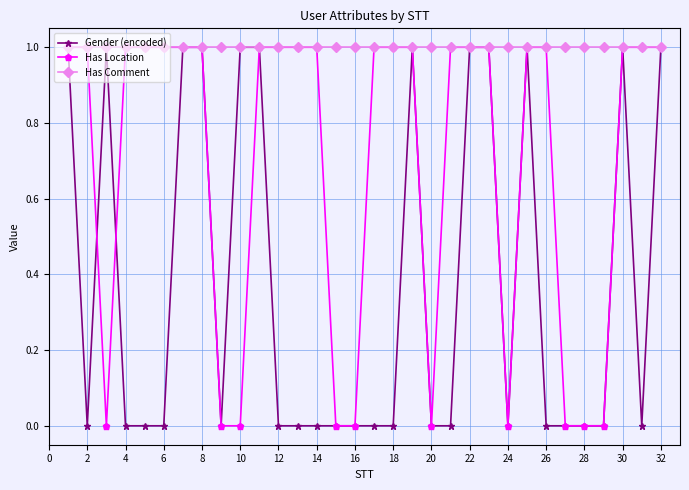

Which series has the largest total across all categories?

Has Comment